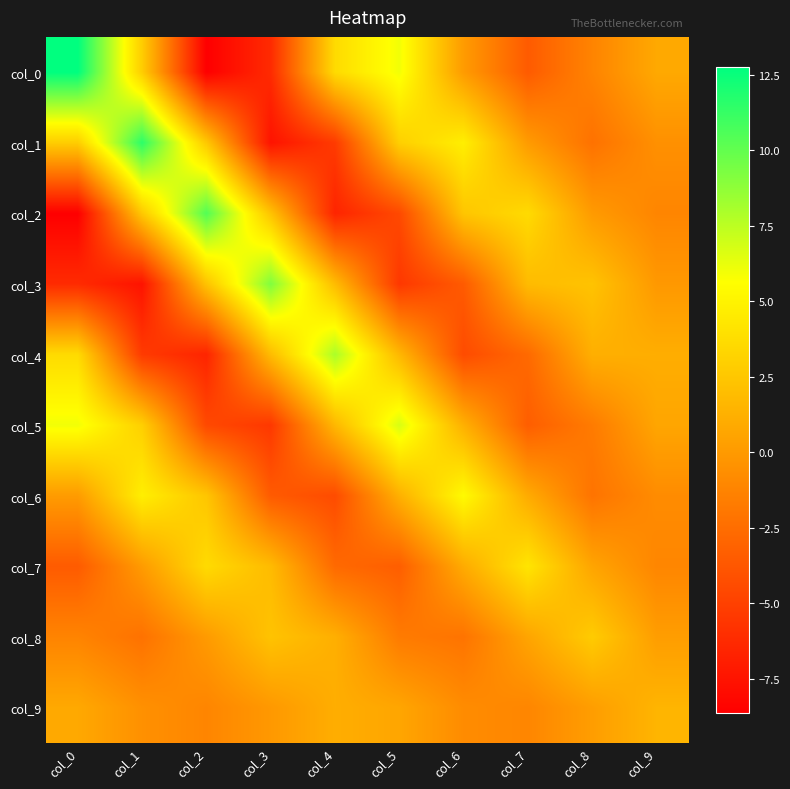

Reading left to right, extract all data points from this chart.

col_0: col_0=12.8	col_1=2.9	col_2=-8.6	col_3=-6.2	col_4=3.6	col_5=6.0	col_6=0.1	col_7=-3.5	col_8=-1.2	col_9=0.8
col_1: col_0=2.9	col_1=11.5	col_2=2.6	col_3=-7.5	col_4=-5.3	col_5=3.0	col_6=4.7	col_7=0.1	col_8=-2.2	col_9=-0.5
col_2: col_0=-8.6	col_1=2.6	col_2=10.4	col_3=2.3	col_4=-6.6	col_5=-4.5	col_6=2.4	col_7=3.6	col_8=0.0	col_9=-1.1
col_3: col_0=-6.2	col_1=-7.5	col_2=2.3	col_3=9.2	col_4=1.9	col_5=-5.5	col_6=-3.5	col_7=1.9	col_8=2.3	col_9=-0.1
col_4: col_0=3.6	col_1=-5.3	col_2=-6.6	col_3=1.9	col_4=8.0	col_5=1.7	col_6=-4.4	col_7=-2.7	col_8=1.2	col_9=1.1
col_5: col_0=6.0	col_1=3.0	col_2=-4.5	col_3=-5.5	col_4=1.7	col_5=6.7	col_6=1.2	col_7=-3.4	col_8=-1.7	col_9=0.7
col_6: col_0=0.1	col_1=4.7	col_2=2.4	col_3=-3.5	col_4=-4.4	col_5=1.2	col_6=5.4	col_7=1.0	col_8=-2.1	col_9=-0.8
col_7: col_0=-3.5	col_1=0.1	col_2=3.6	col_3=1.9	col_4=-2.7	col_5=-3.4	col_6=1.0	col_7=4.2	col_8=0.6	col_9=-1.1
col_8: col_0=-1.2	col_1=-2.2	col_2=0.0	col_3=2.3	col_4=1.2	col_5=-1.7	col_6=-2.1	col_7=0.6	col_8=2.8	col_9=0.2
col_9: col_0=0.8	col_1=-0.5	col_2=-1.1	col_3=-0.1	col_4=1.1	col_5=0.7	col_6=-0.8	col_7=-1.1	col_8=0.2	col_9=1.5